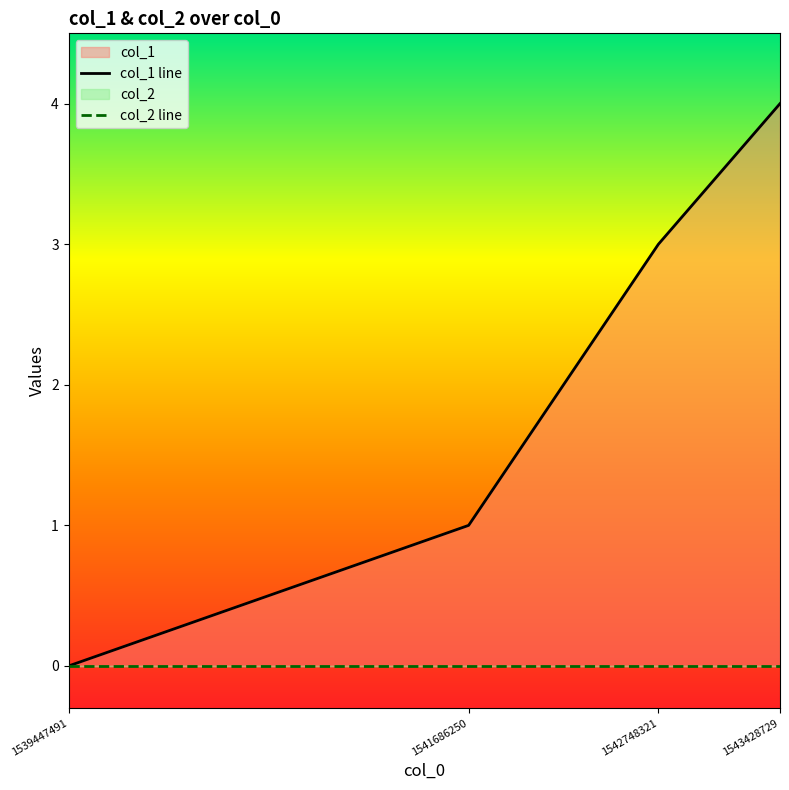

True or false: col_1 line has a value of -2 at 1539447491.

False